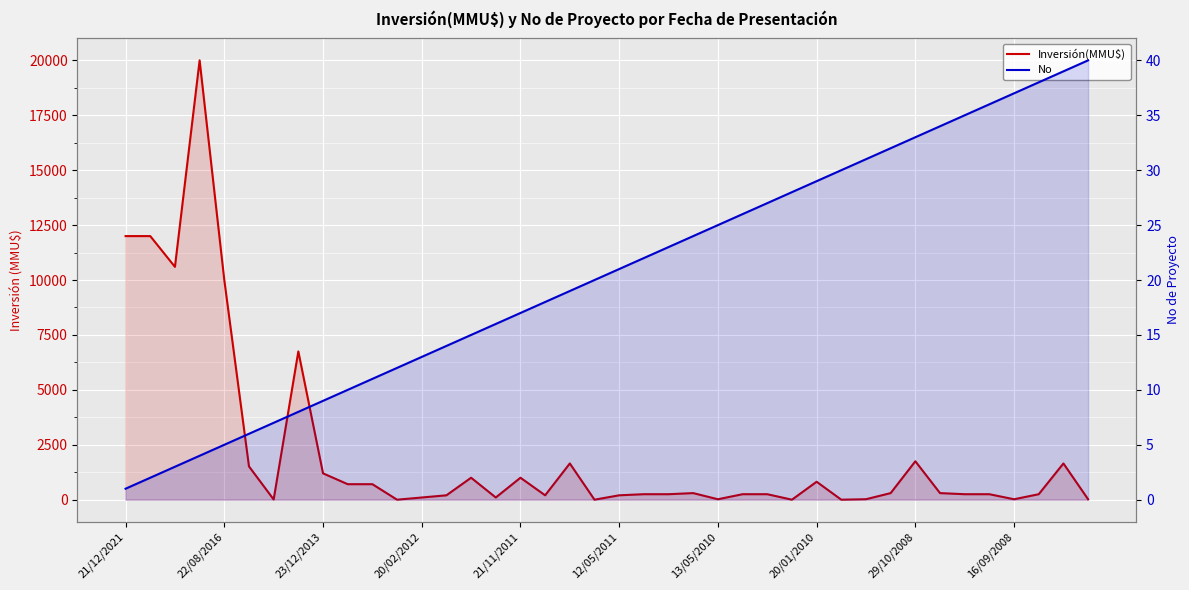

Which has a higher value, 27 or 16?

16